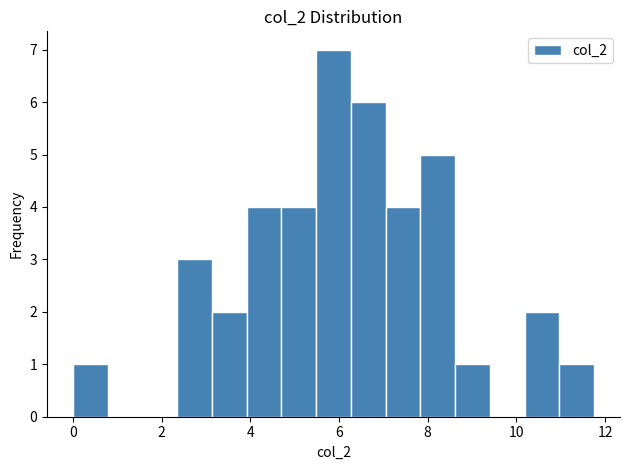

Read against the x-axis, roughly where is the centre of the tallest bar?

5.8